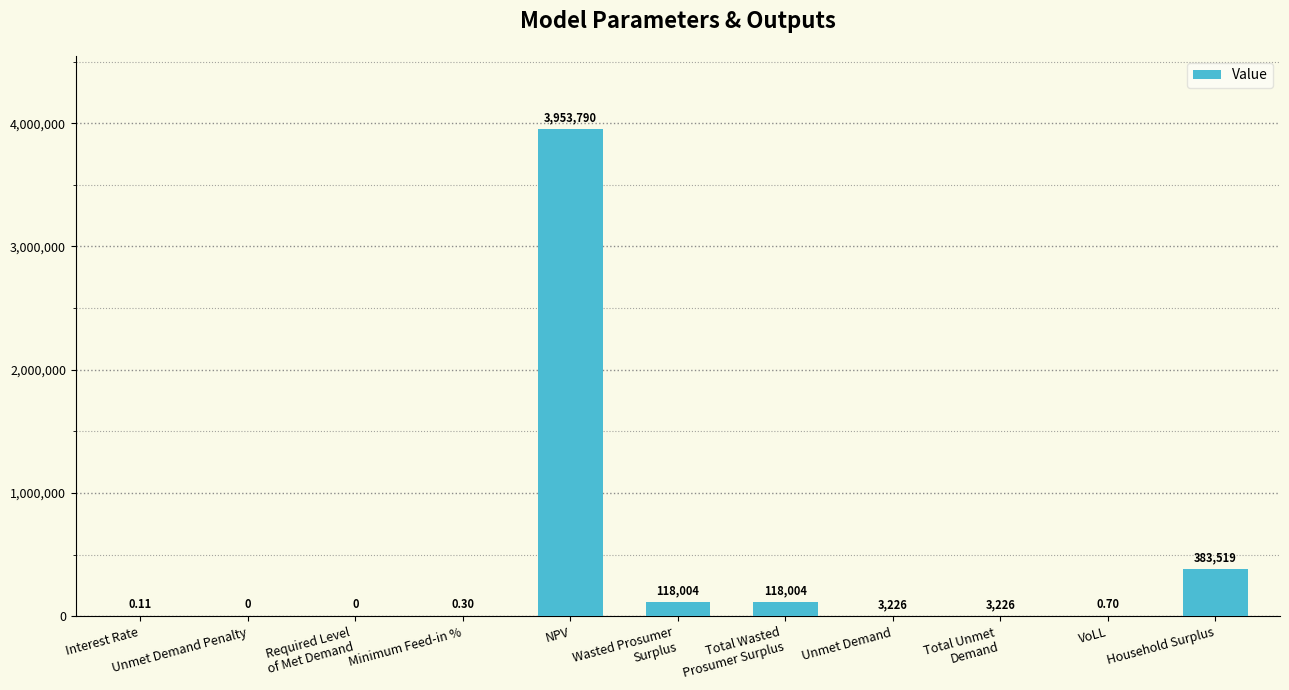

Which label corresponds to the largest value in the chart?

NPV